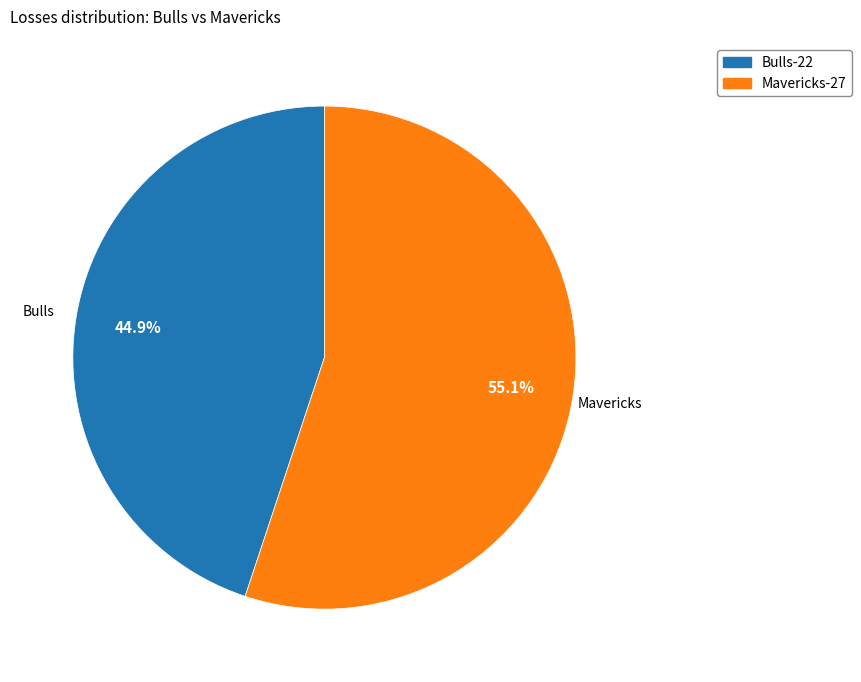

True or false: Mavericks accounts for 55% of the total.

True